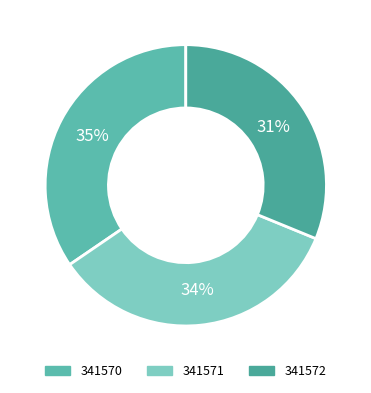

Does any single category account for the majority?

No